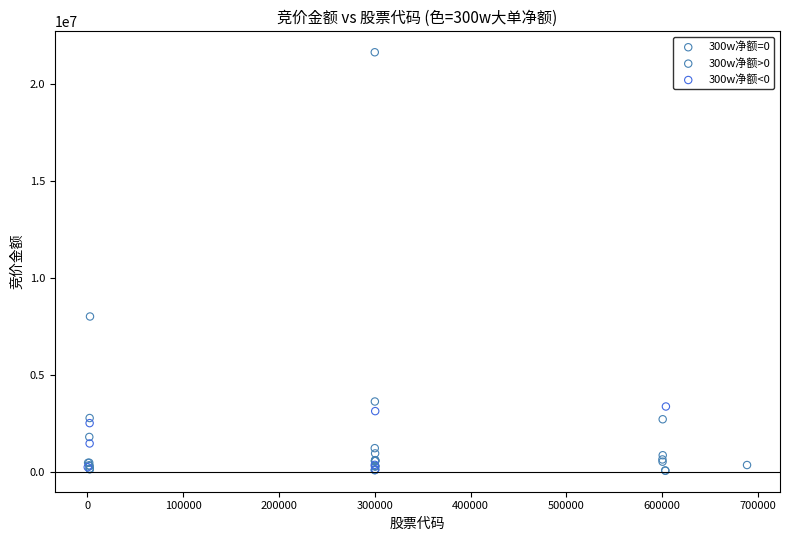

Which series contains the highest Y value?

300w净额>0